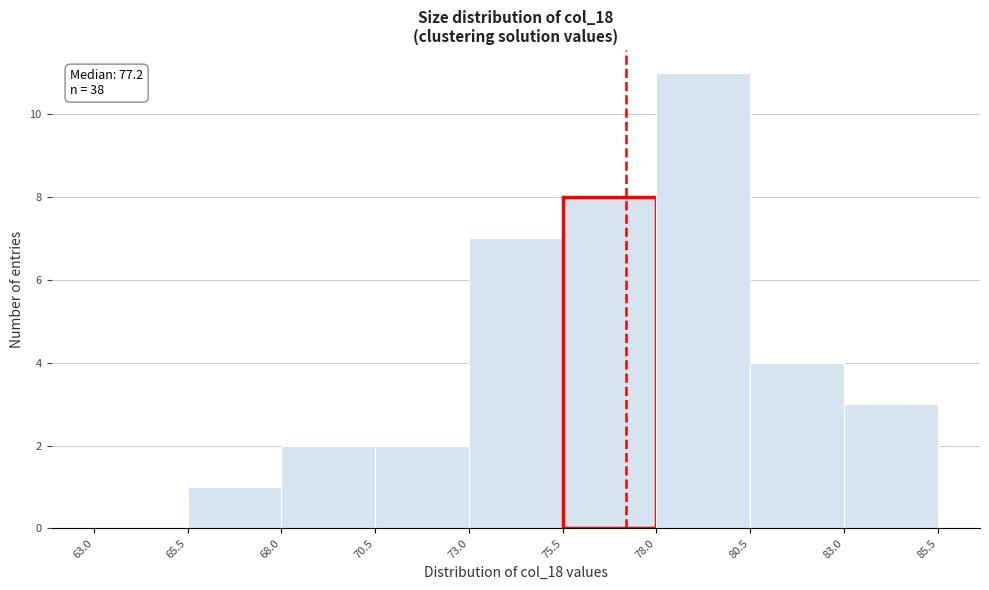

Which range on the x-axis has the tallest bar?

78.0 to 80.5